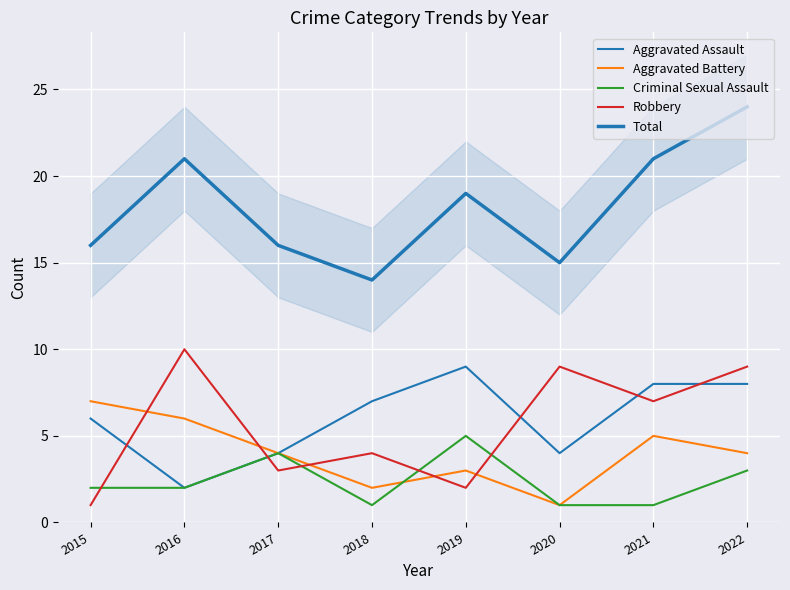

True or false: Criminal Sexual Assault and Aggravated Assault intersect in this chart.

False